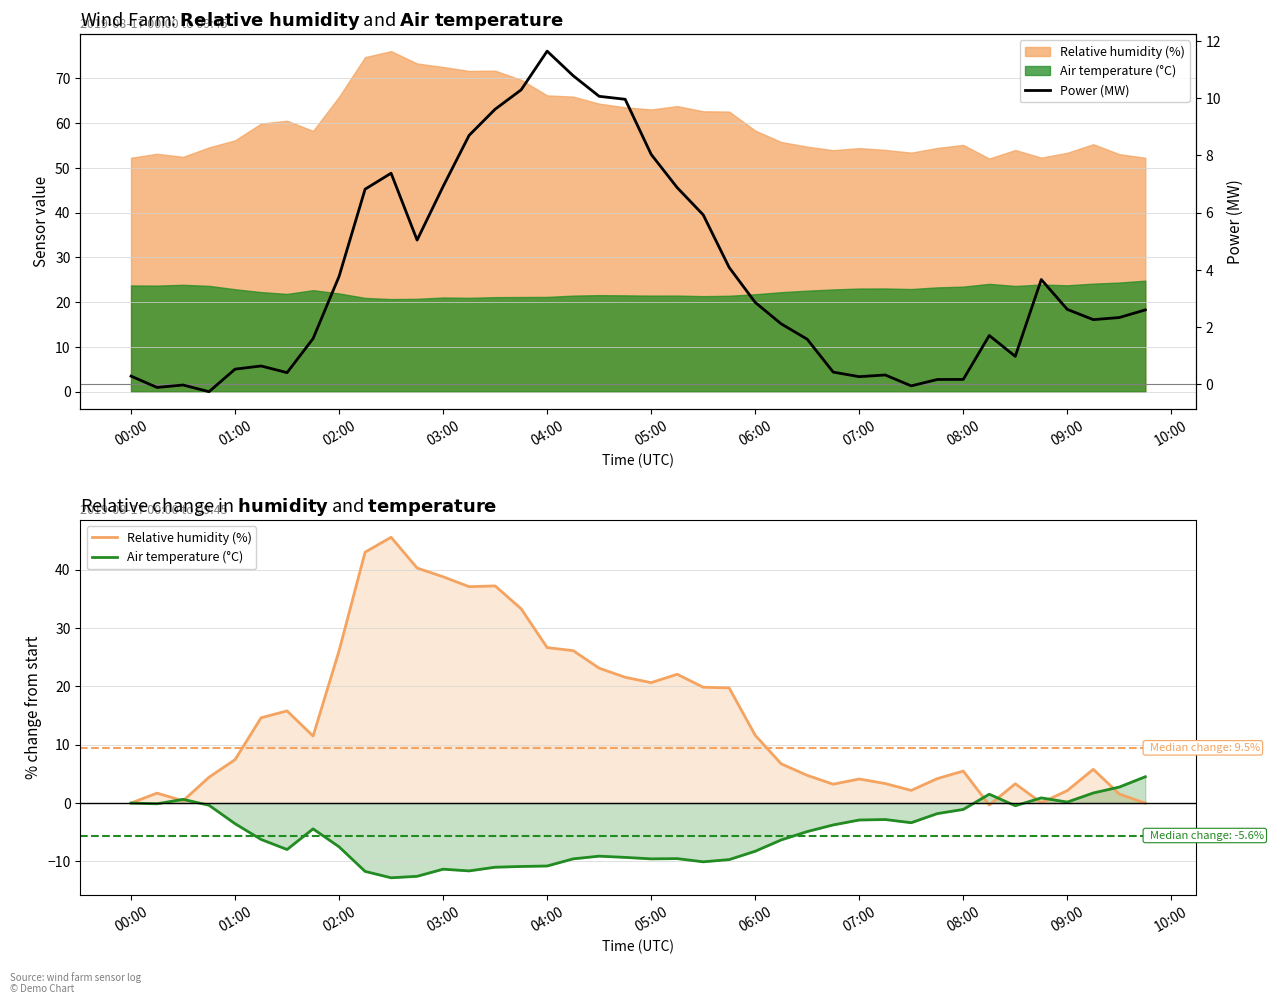

What is the average value of the Power (MW) series?

3.8